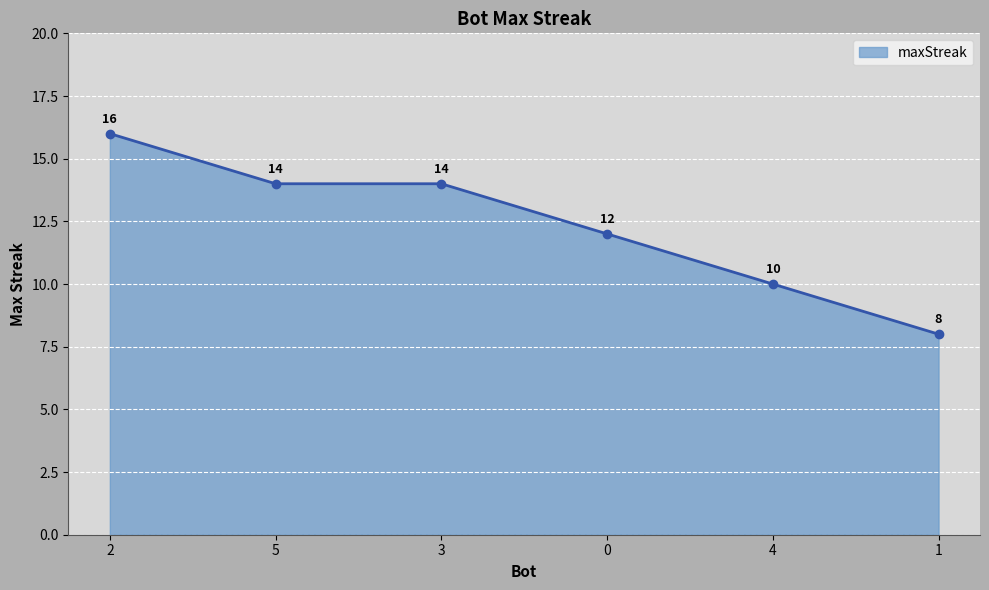

Is it true that the value at 1 is 11?

False